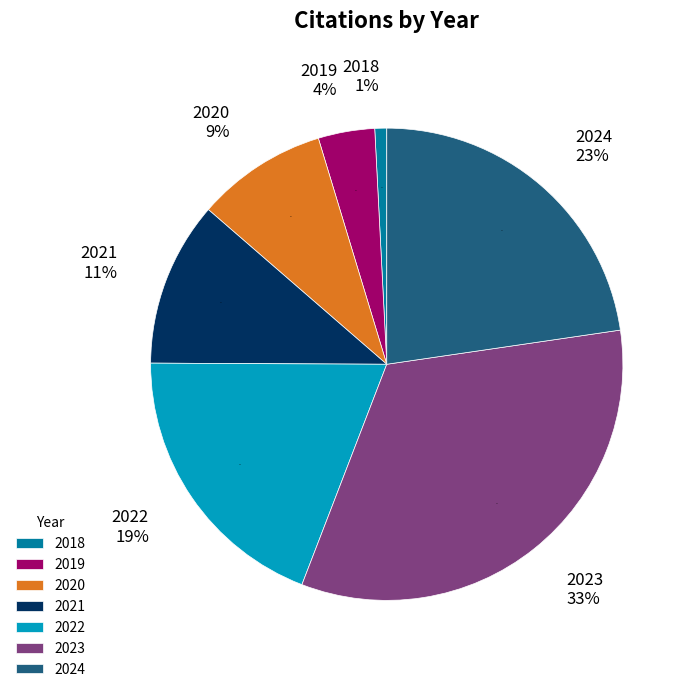

To the nearest percent, what percentage of the pie is 2018?

1%